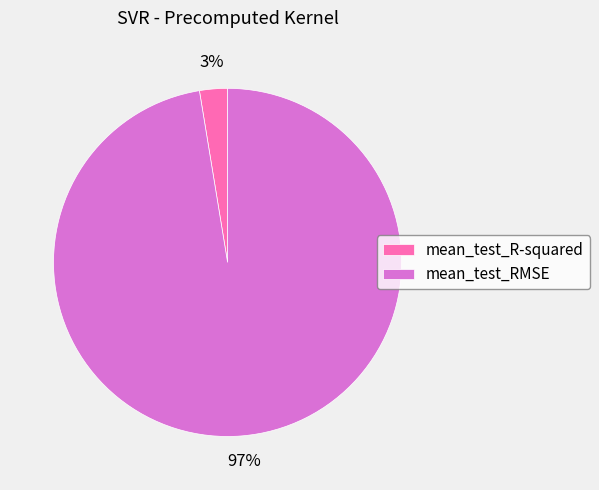

To the nearest percent, what is the combined percentage of mean_test_RMSE and mean_test_R-squared?

100%